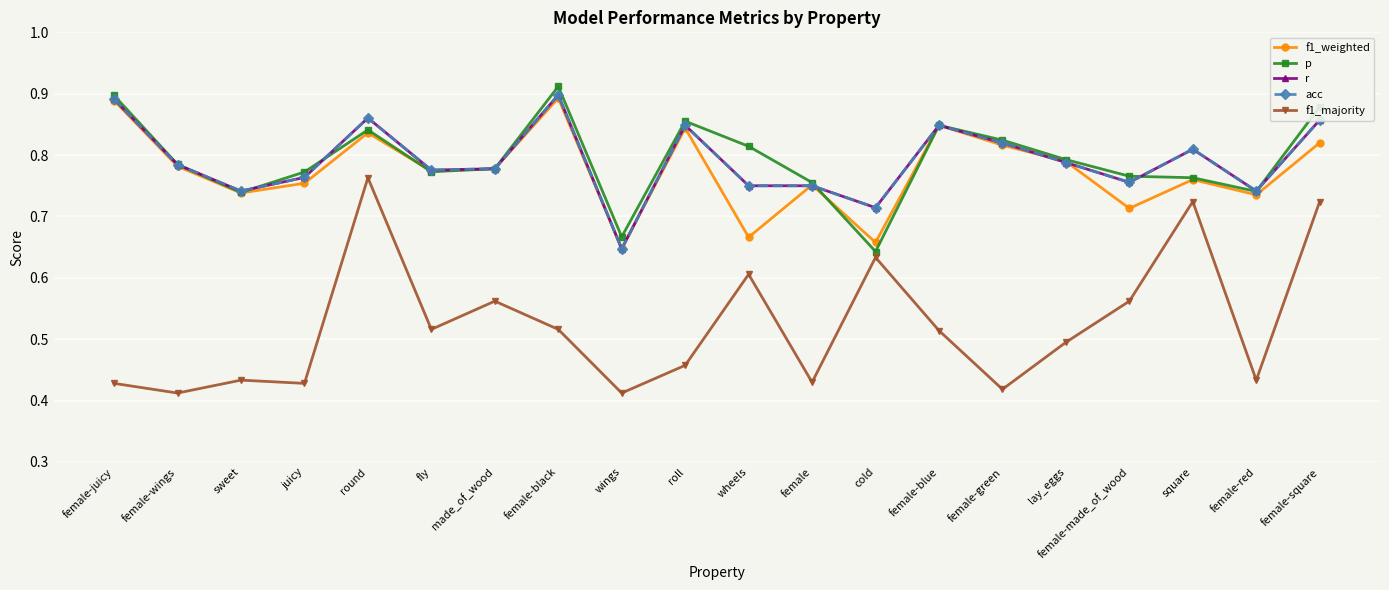

Does the chart display data point markers on the line(s)?

Yes